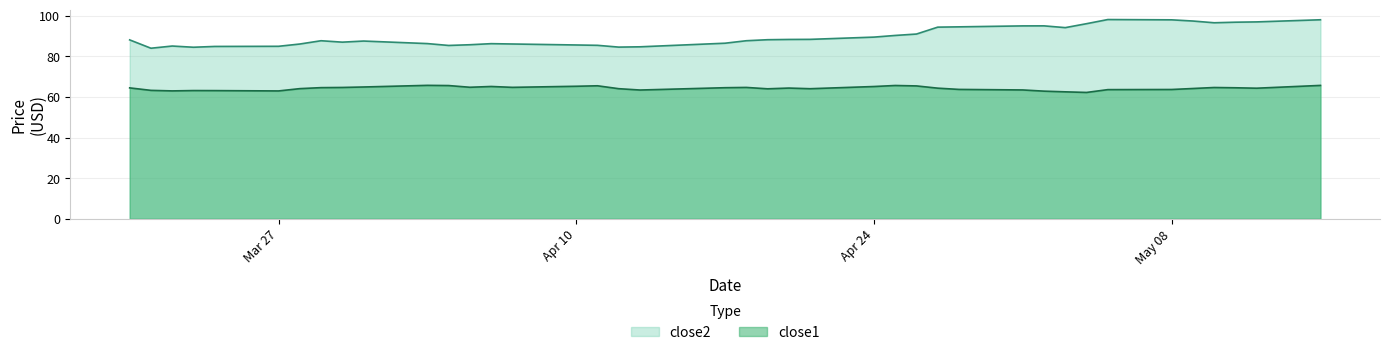

What is the label of the 37th point from the right?

2017-03-23